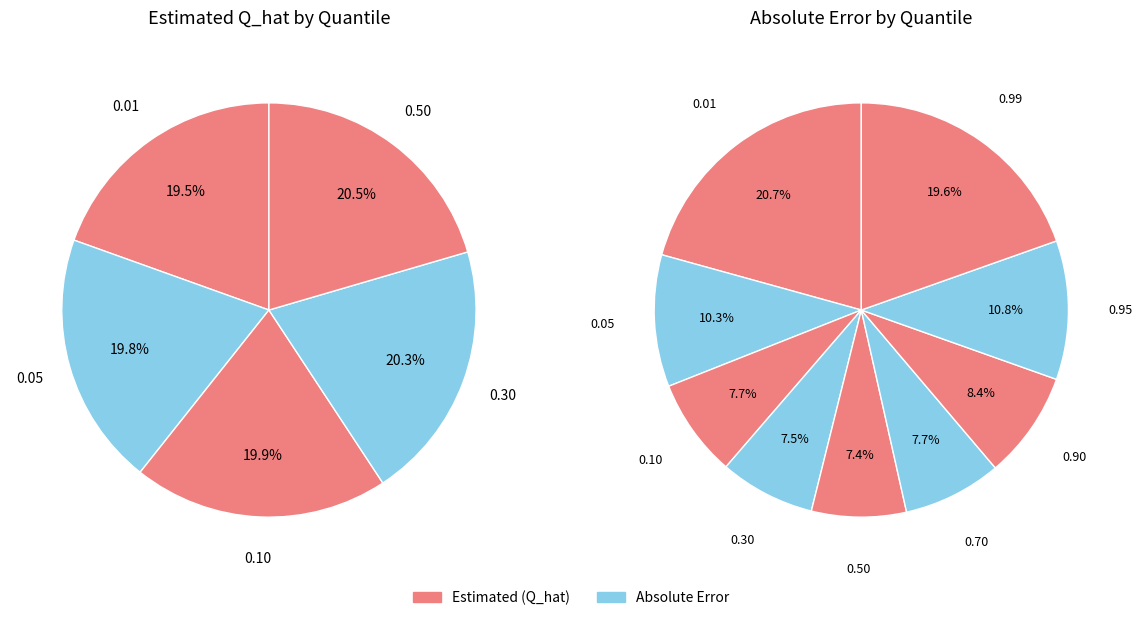

Does any single category account for the majority?

No